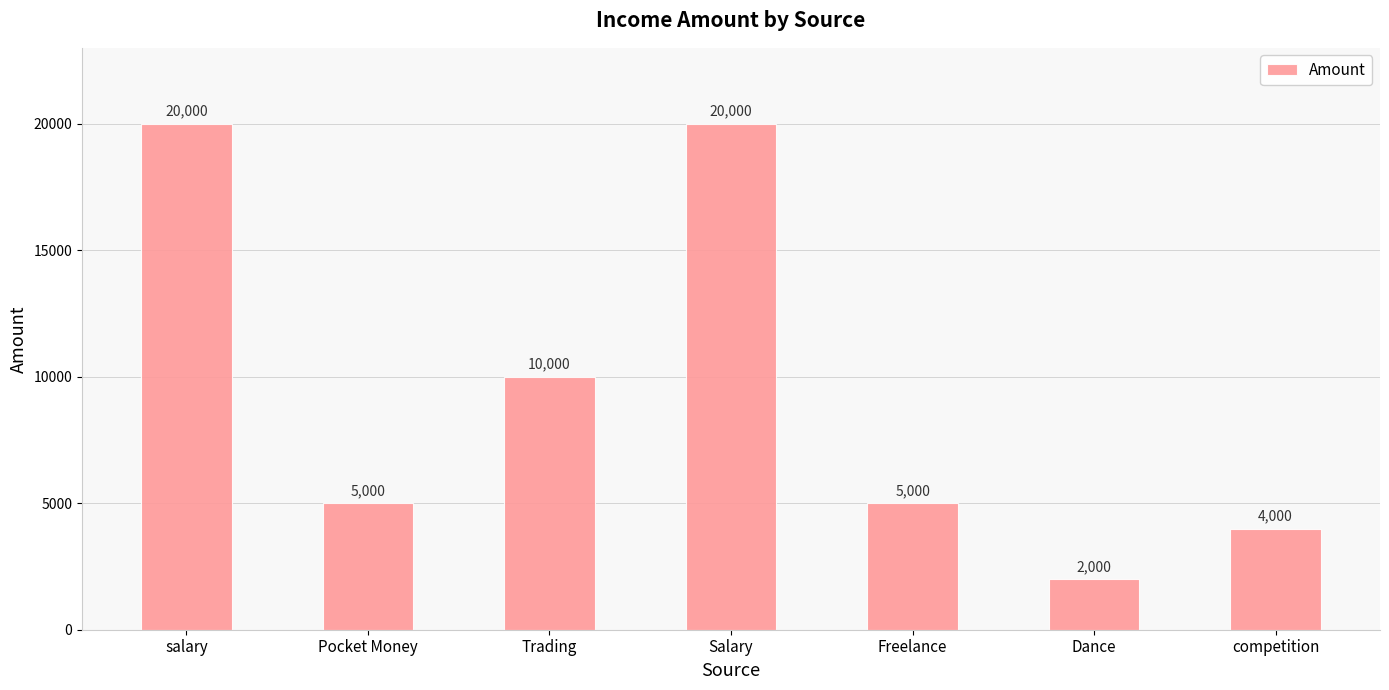

What is the sum of the values at Dance and Pocket Money?

7000